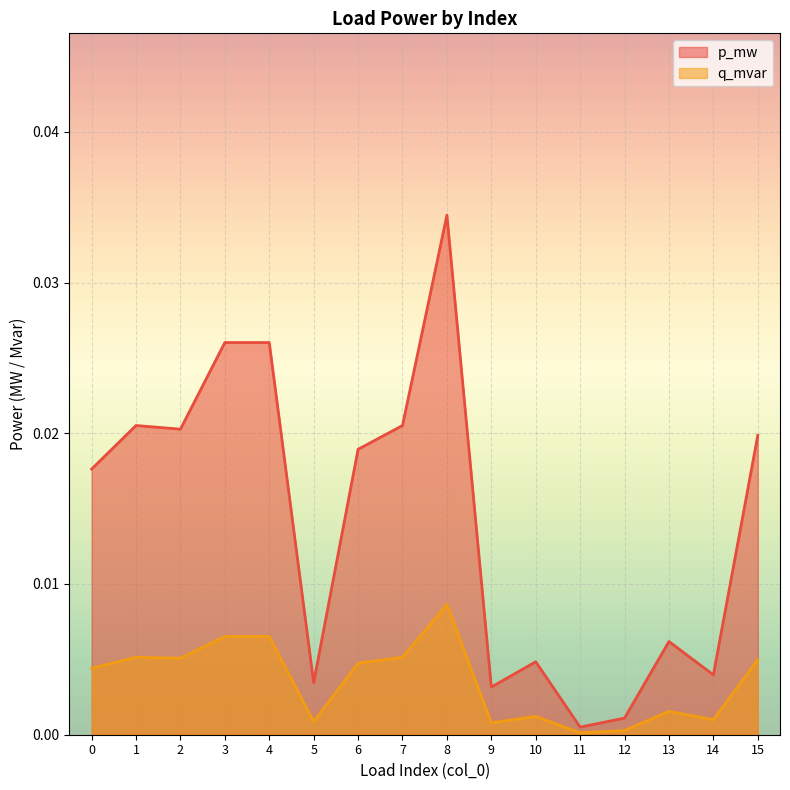

What are all the series names shown in the legend?

p_mw, q_mvar